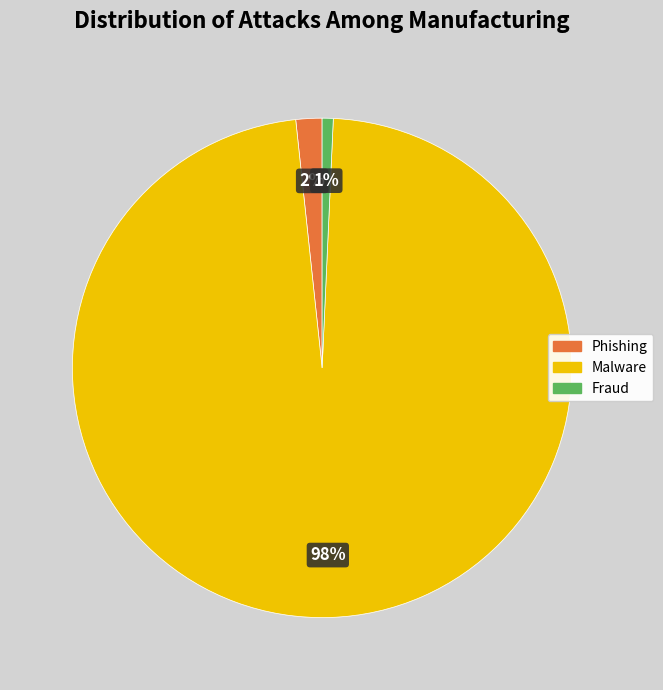

Is there any slice that represents more than half of the pie?

Yes